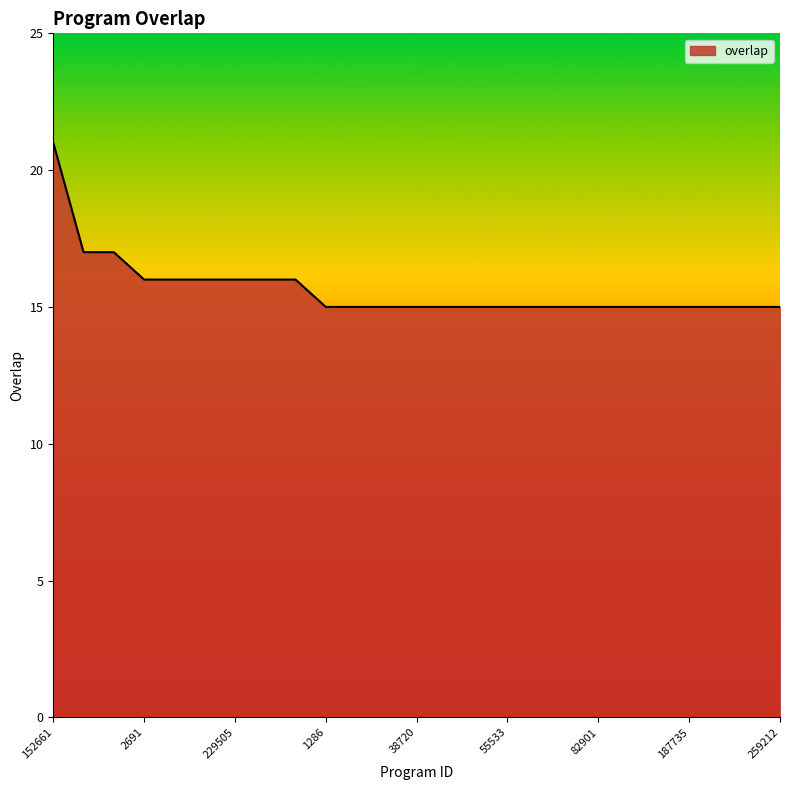

What is the smallest value displayed?

15